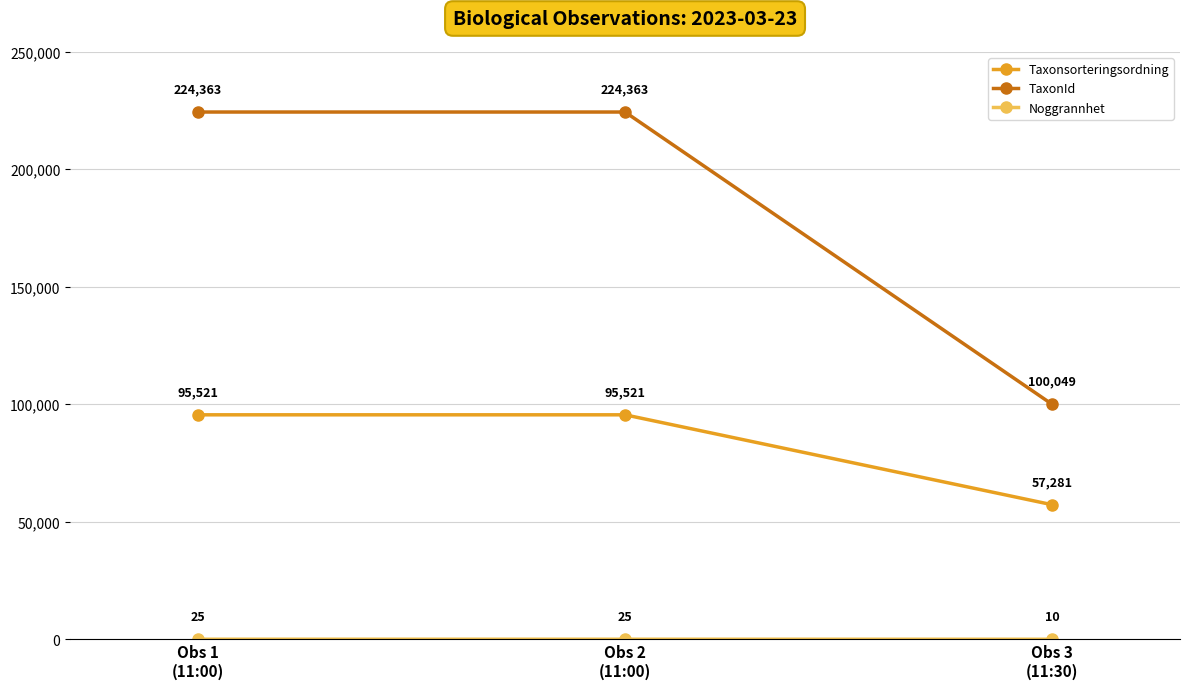

What is the minimum value for TaxonId?

100049